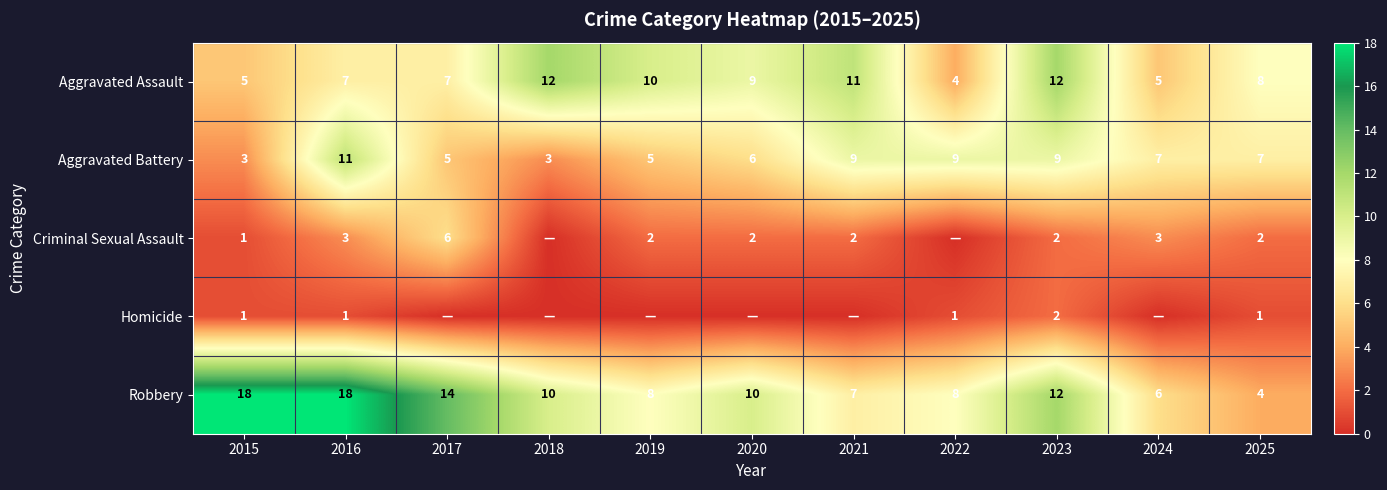

Which series changed the most between 2023 and 2025?

Robbery